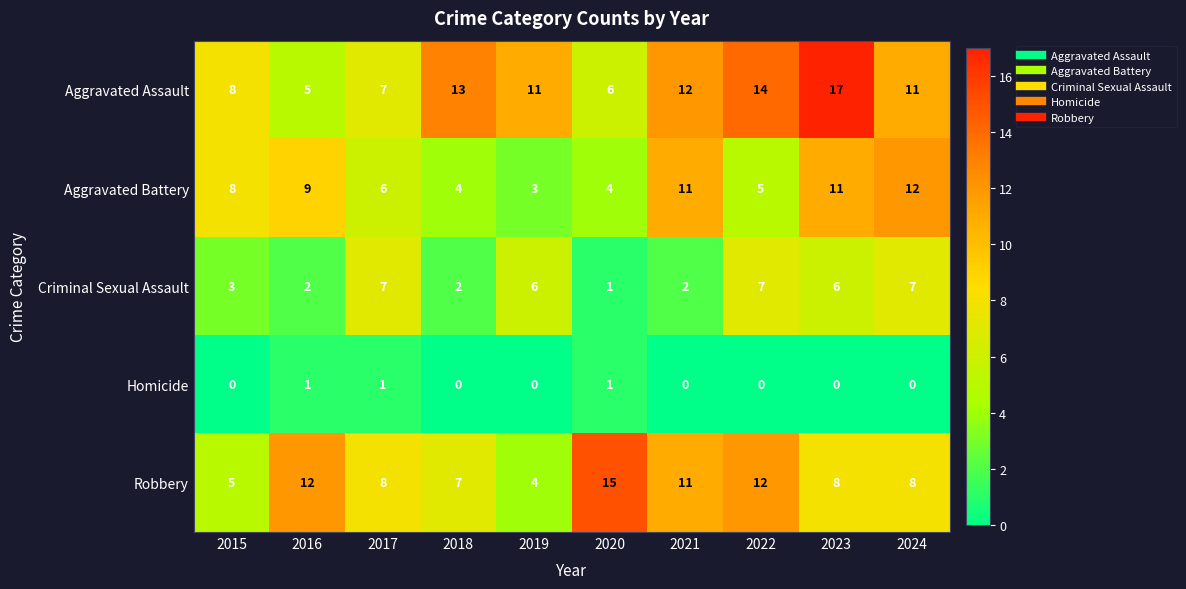

How many Homicide values are between 0 and 1?

10